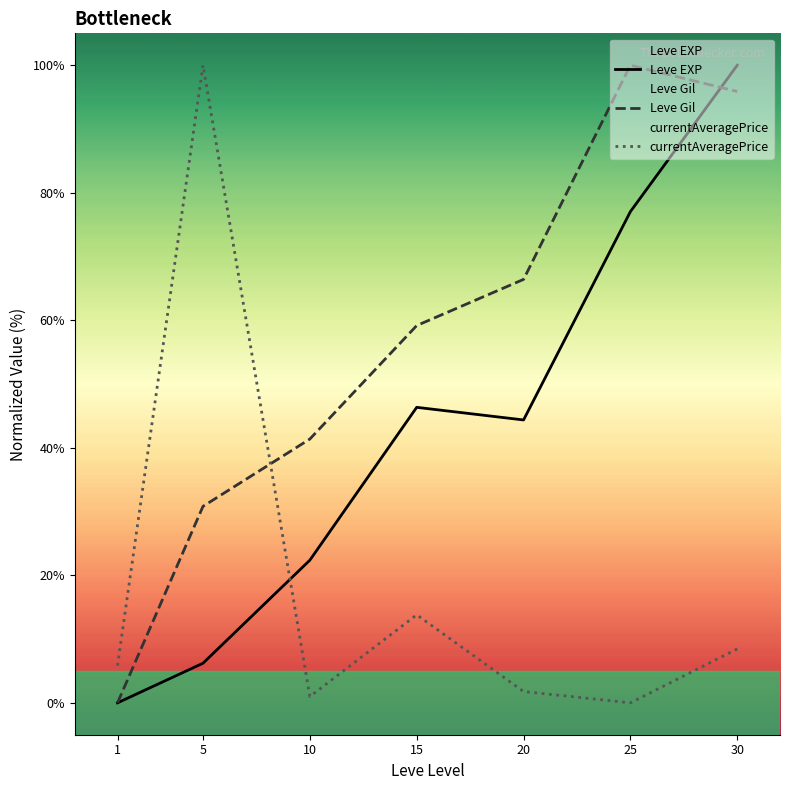

How many series are shown in this chart?

3